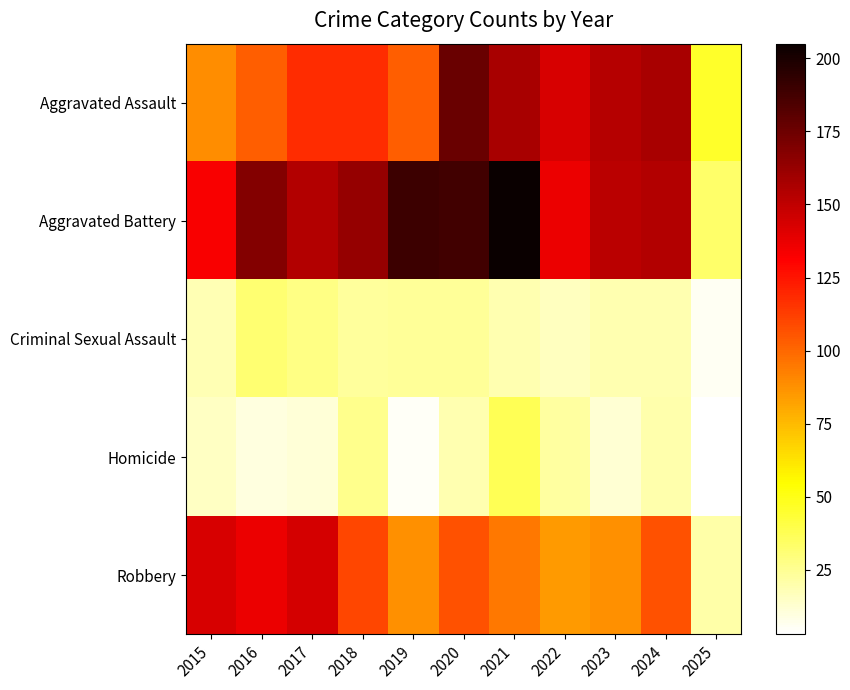

How many series are shown in this chart?

5